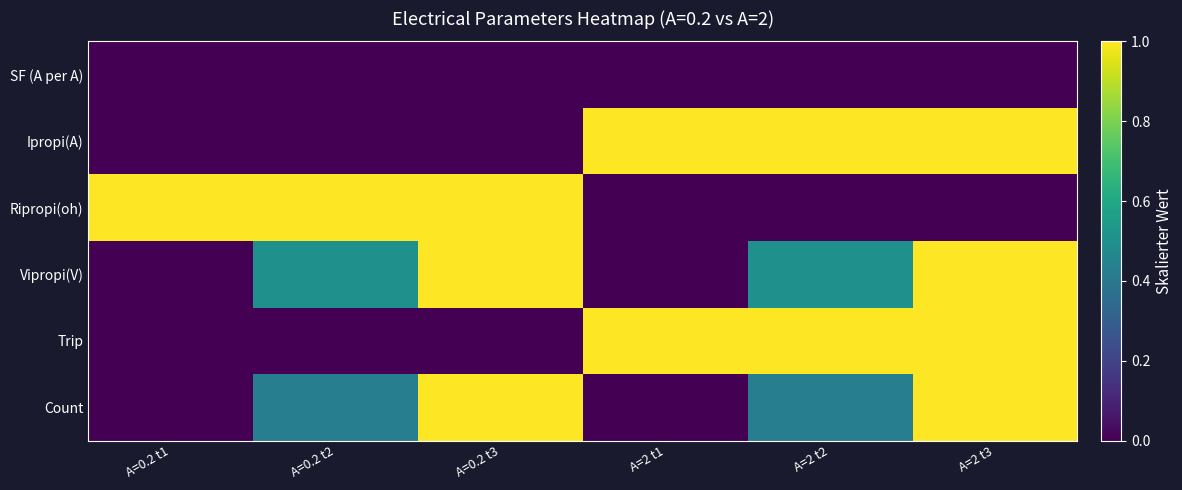

Reading left to right, transcribe all the data shown in this chart.

SF (A per A): A=0.2 t1=0.0	A=0.2 t2=0.0	A=0.2 t3=0.0	A=2 t1=0.0	A=2 t2=0.0	A=2 t3=0.0
Ipropi(A): A=0.2 t1=0.0	A=0.2 t2=0.0	A=0.2 t3=0.0	A=2 t1=1.0	A=2 t2=1.0	A=2 t3=1.0
Ripropi(oh): A=0.2 t1=1.0	A=0.2 t2=1.0	A=0.2 t3=1.0	A=2 t1=0.0	A=2 t2=0.0	A=2 t3=0.0
Vipropi(V): A=0.2 t1=0.0	A=0.2 t2=0.5	A=0.2 t3=1.0	A=2 t1=0.0	A=2 t2=0.5	A=2 t3=1.0
Trip: A=0.2 t1=0.0	A=0.2 t2=0.0	A=0.2 t3=0.0	A=2 t1=1.0	A=2 t2=1.0	A=2 t3=1.0
Count: A=0.2 t1=0.0	A=0.2 t2=0.4	A=0.2 t3=1.0	A=2 t1=0.0	A=2 t2=0.4	A=2 t3=1.0